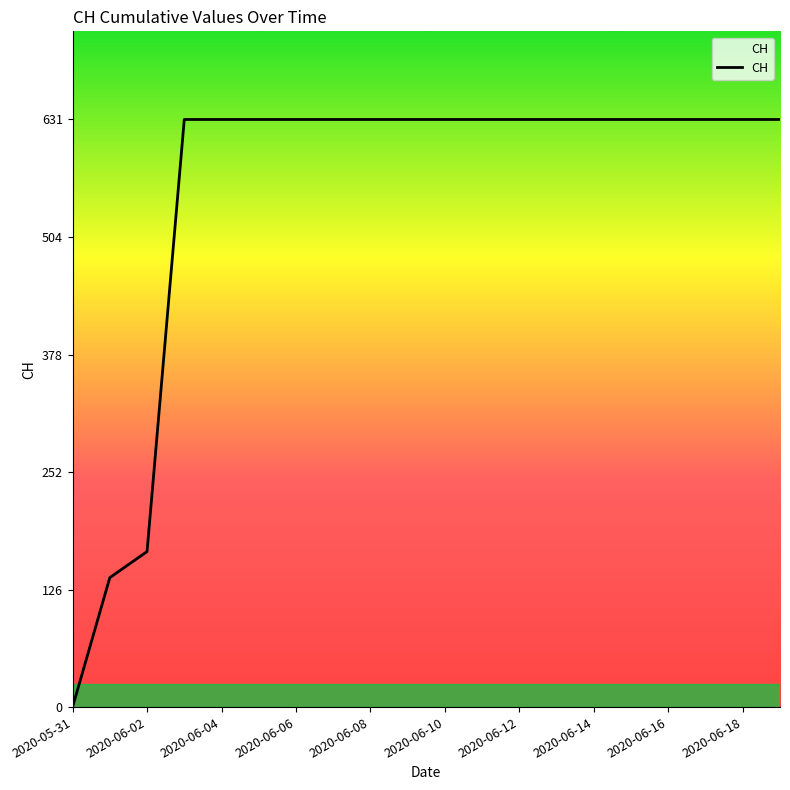

What is the maximum value shown in the chart?

631